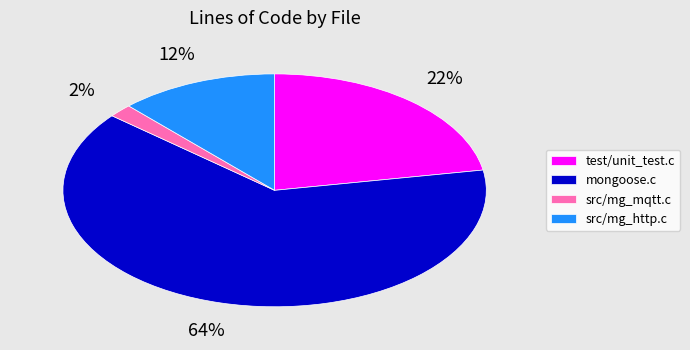

What is the ratio of the value at test/unit_test.c to the value at src/mg_http.c?

1.8